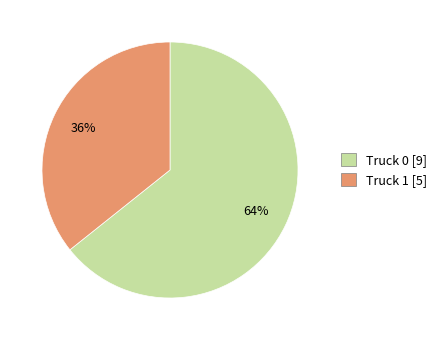

How many segments does this pie chart have?

2